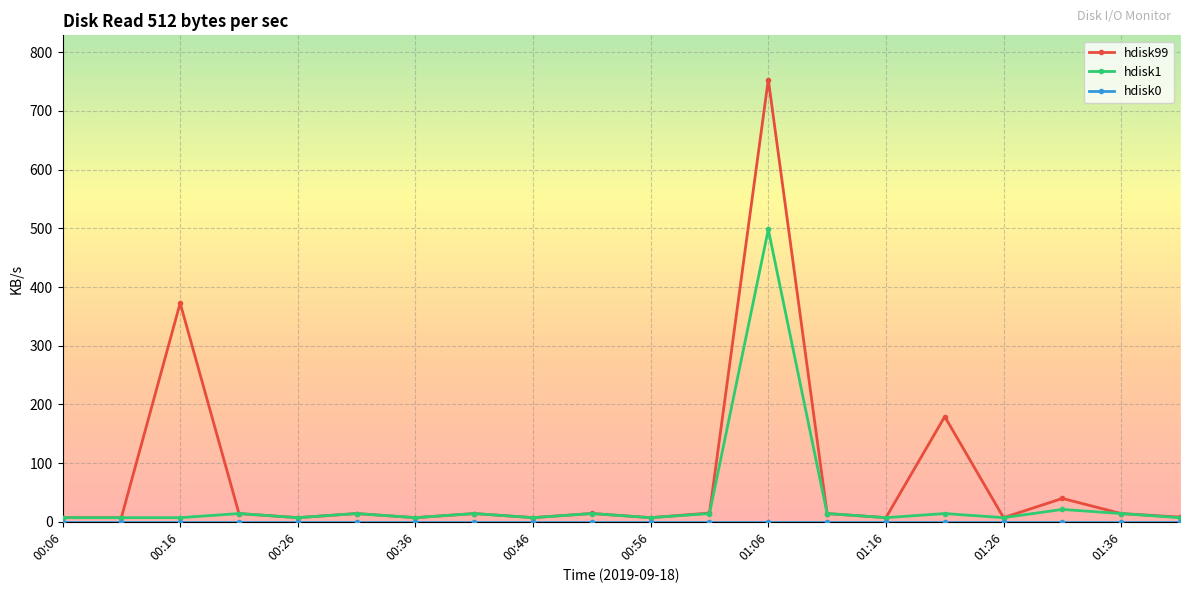

Which series has the widest spread of values?

hdisk99